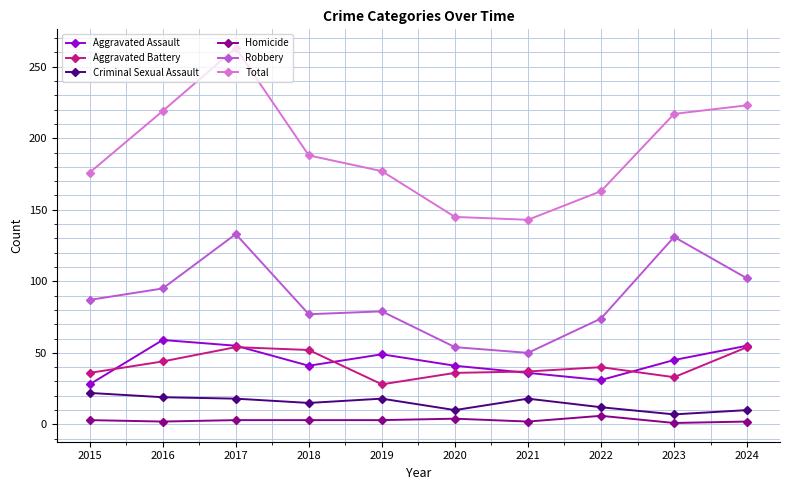

What is the lowest value of the Criminal Sexual Assault series?

7